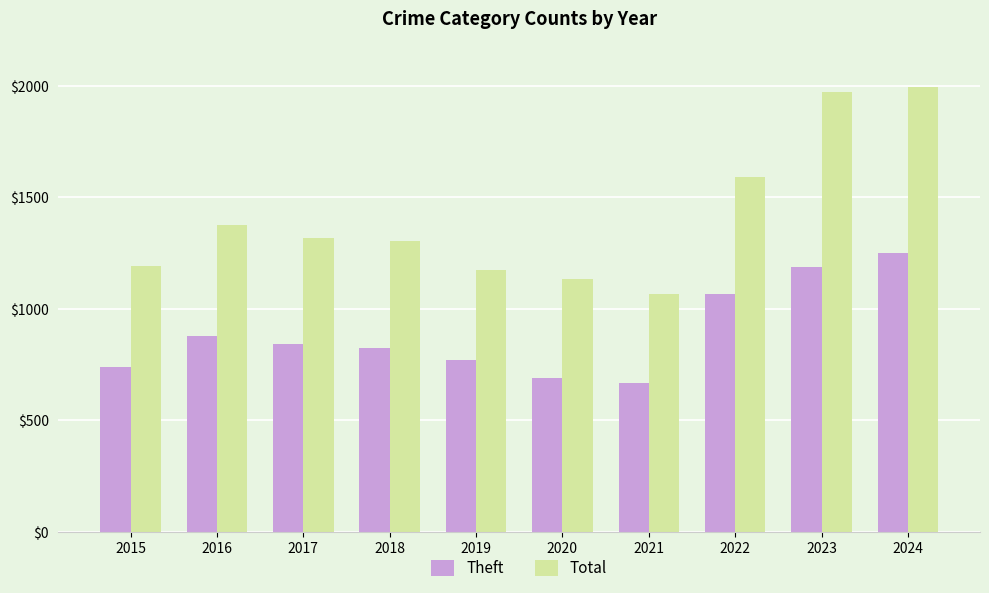

Where is Total nearest to the value 1531?

2022